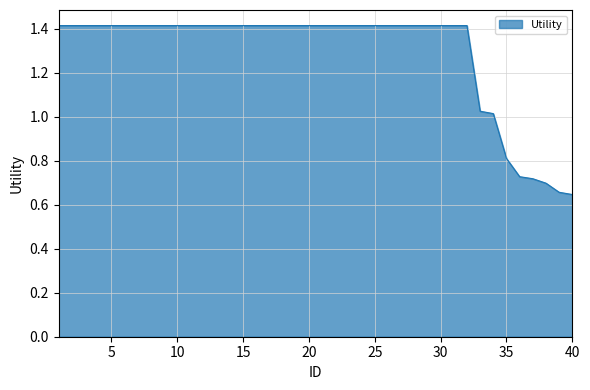

What is the difference between the maximum and minimum values?

0.8